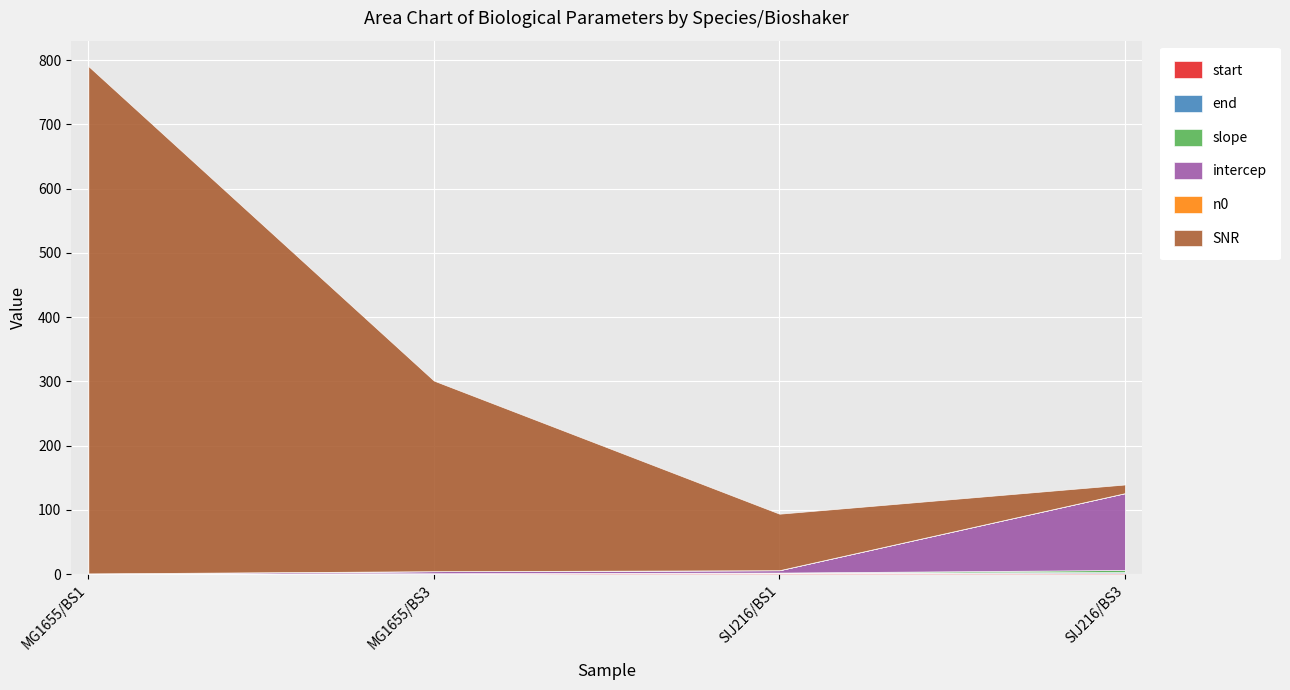

At which category is the sum across all series the highest?

MG1655/BS1